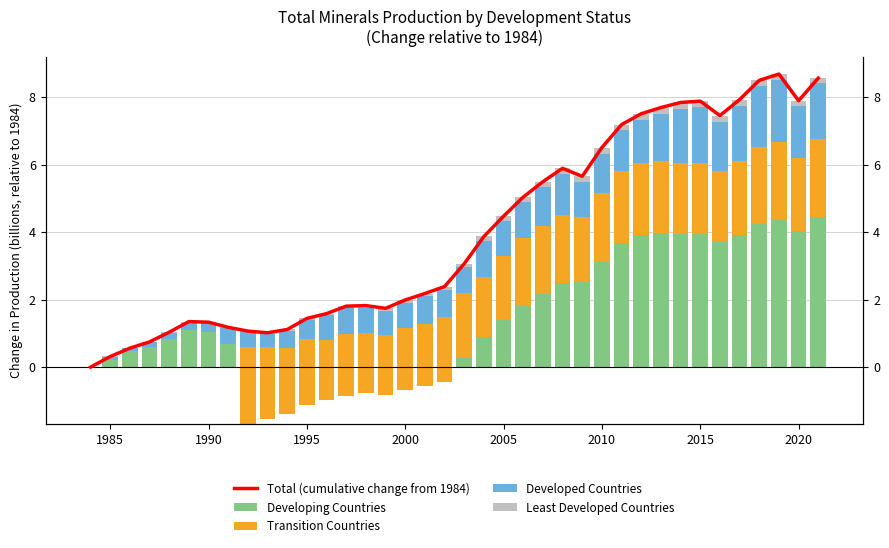

Reading left to right, what are all the values shown in this chart?

Total (cumulative change from 1984): 0.0	0.3	0.6	0.7	1.0	1.3	1.3	1.2	1.1	1.0	1.1	1.4	1.6	1.8	1.8	1.7	2.0	2.2	2.4	3.1	3.9	4.5	5.0	5.5	5.9	5.7	6.5	7.2	7.5	7.7	7.8	7.9	7.5	7.9	8.5	8.7	7.9	8.6
Developing Countries: 0.0	0.2	0.5	0.6	0.8	1.1	1.0	0.7	-1.7	-1.5	-1.4	-1.1	-1.0	-0.8	-0.8	-0.8	-0.7	-0.6	-0.4	0.3	0.9	1.4	1.8	2.2	2.5	2.5	3.1	3.7	3.9	4.0	3.9	3.9	3.7	3.9	4.2	4.3	4.0	4.5
Transition Countries: 0.0	0.0	0.0	0.0	0.0	0.0	0.0	0.0	2.3	2.1	2.0	2.0	1.8	1.8	1.8	1.8	1.8	1.8	1.9	1.9	1.8	1.9	2.0	2.0	2.0	1.9	2.1	2.1	2.2	2.1	2.1	2.1	2.1	2.2	2.3	2.3	2.2	2.3
Developed Countries: 0.0	0.1	0.1	0.1	0.2	0.2	0.3	0.5	0.4	0.4	0.5	0.6	0.7	0.8	0.8	0.7	0.8	0.8	0.8	0.8	1.1	1.0	1.0	1.1	1.2	1.0	1.2	1.2	1.3	1.4	1.6	1.6	1.4	1.6	1.8	1.9	1.5	1.6
Least Developed Countries: 0.0	-0.0	0.0	0.0	0.0	0.0	0.0	0.0	0.0	0.0	0.0	0.0	0.1	0.1	0.1	0.1	0.1	0.1	0.1	0.1	0.1	0.1	0.2	0.2	0.2	0.2	0.2	0.2	0.2	0.2	0.2	0.2	0.2	0.2	0.2	0.2	0.2	0.2